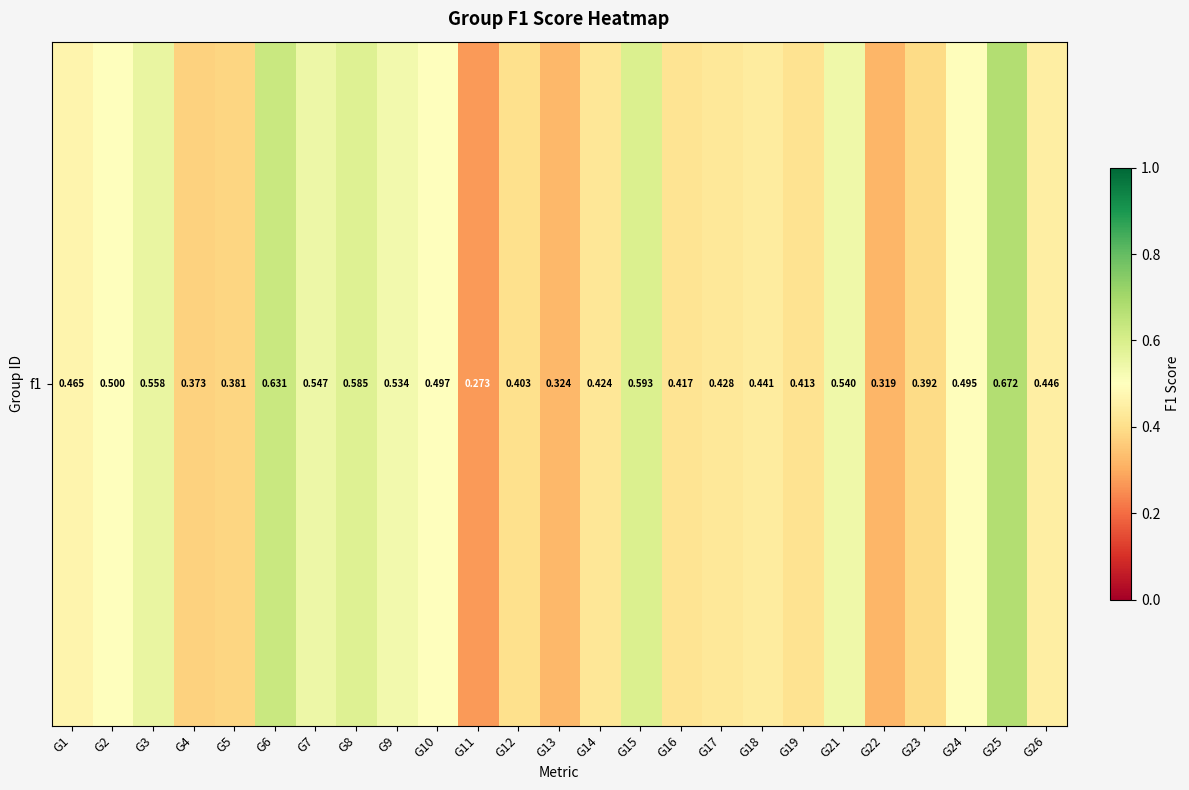

What is the sum of all values?

11.7